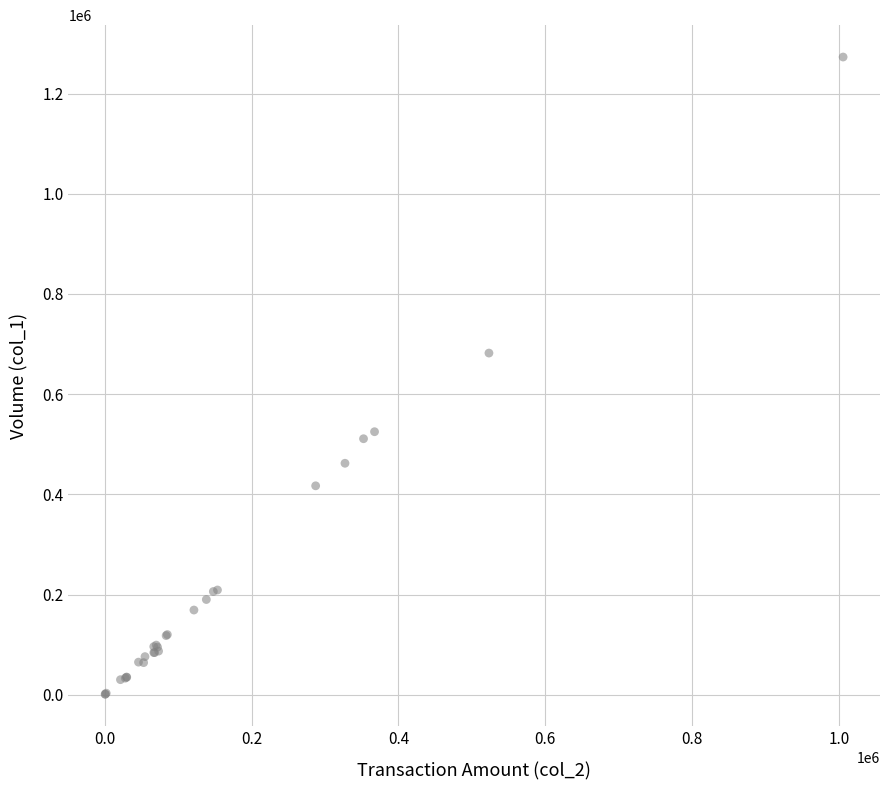

What Y value in the scatter plot is closest to 637000?

682000